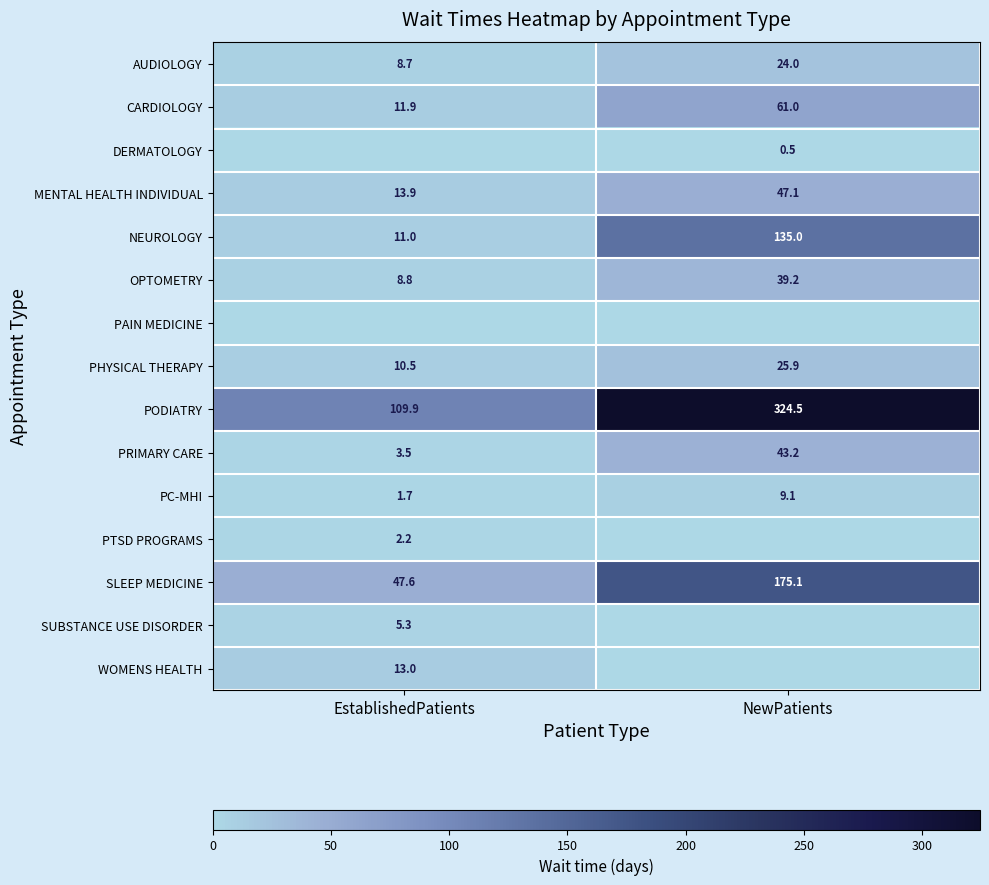

True or false: WOMENS HEALTH has a value of 18.1 at EstablishedPatients.

False